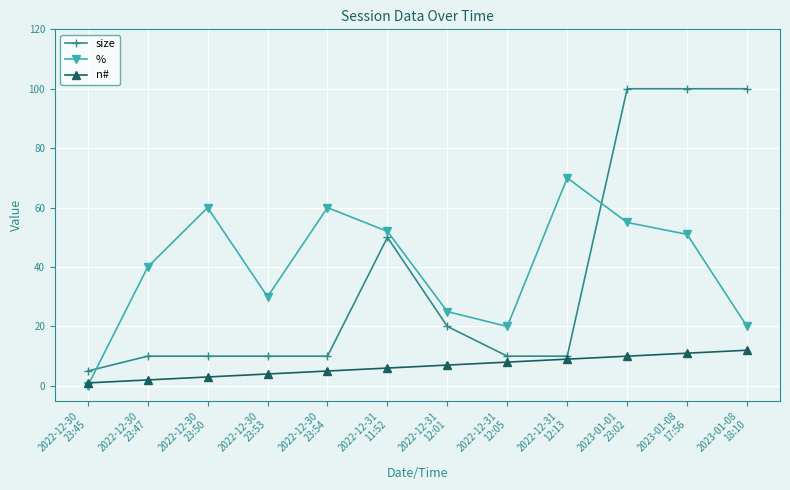

Which series has the widest spread of values?

size